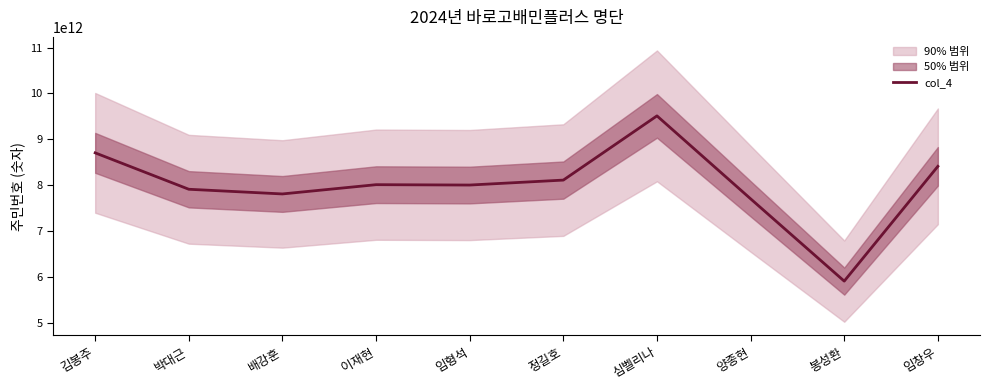

Between 박대근 and 양종현, which is larger?

박대근